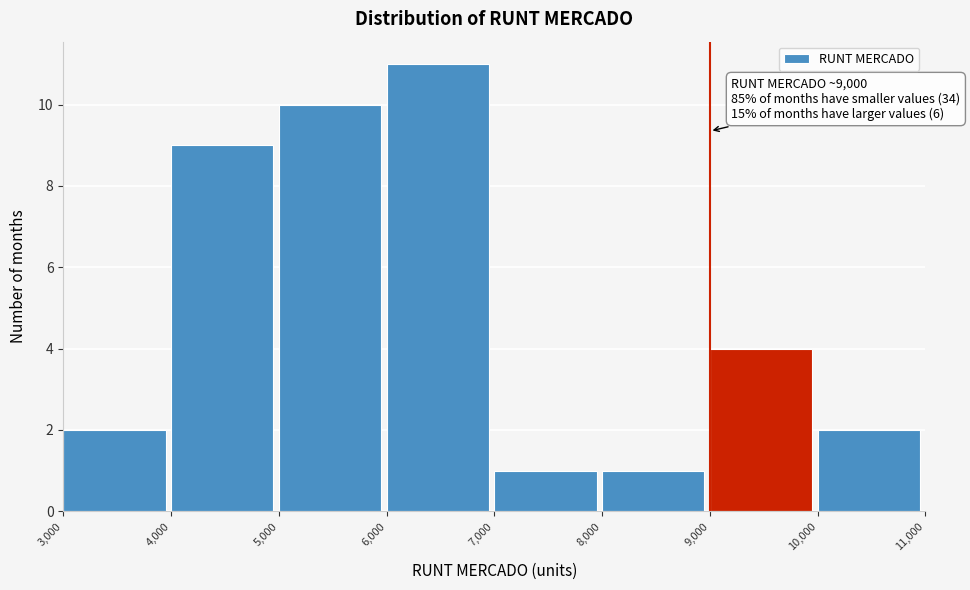

Over which range of the x-axis is the bar tallest?

6,000 to 7,000